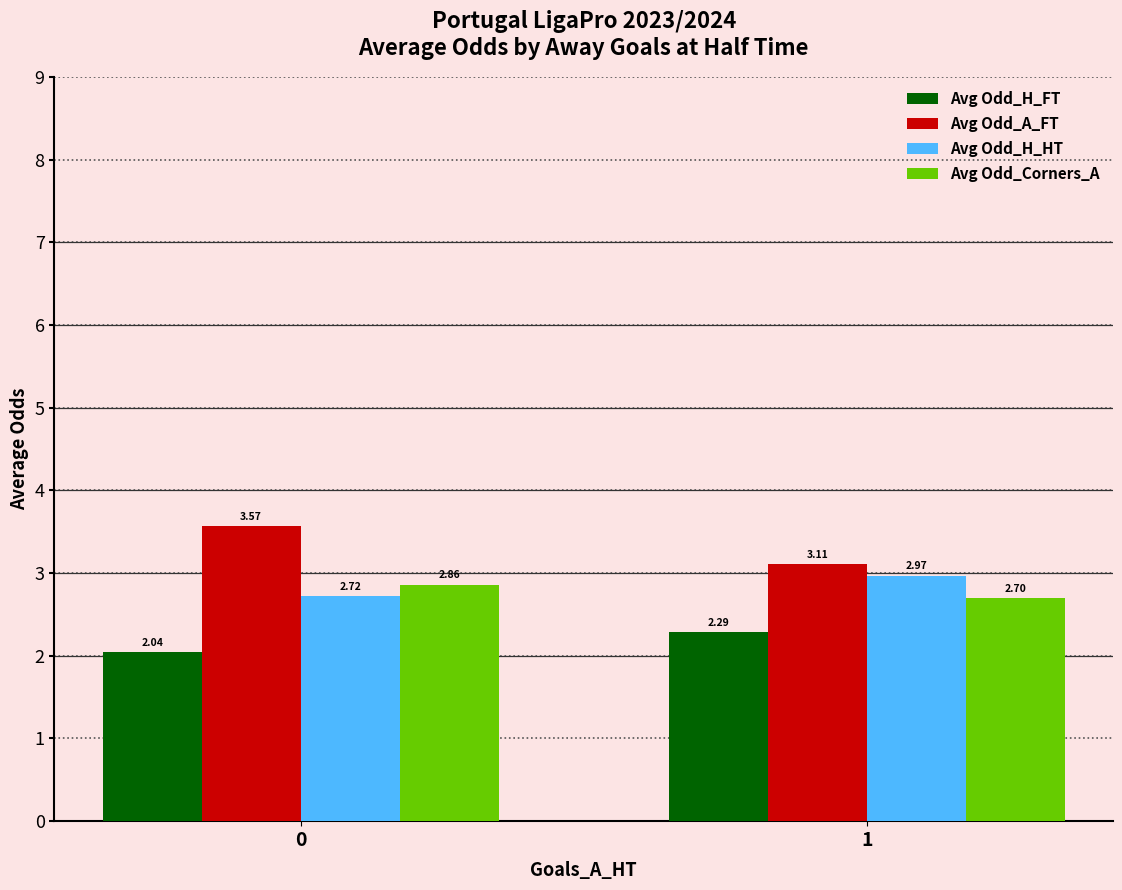

What are all the series names shown in the legend?

Avg Odd_H_FT, Avg Odd_A_FT, Avg Odd_H_HT, Avg Odd_Corners_A